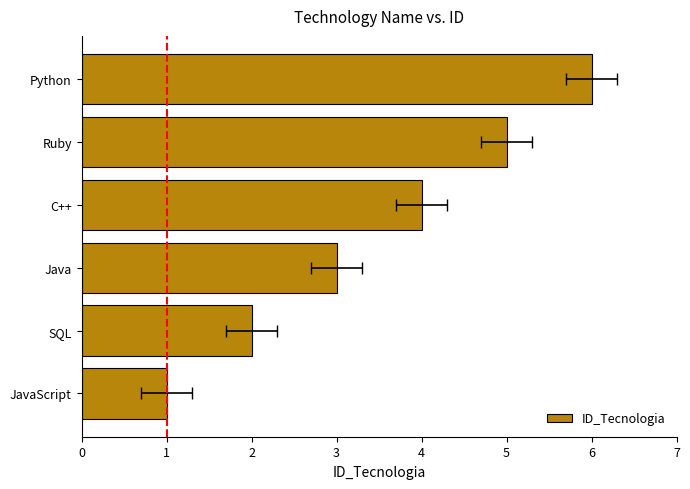

Count the number of data series in this chart.

1